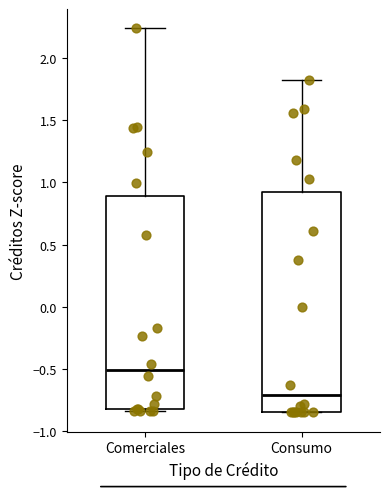

Which box's median line is the lowest?

Consumo